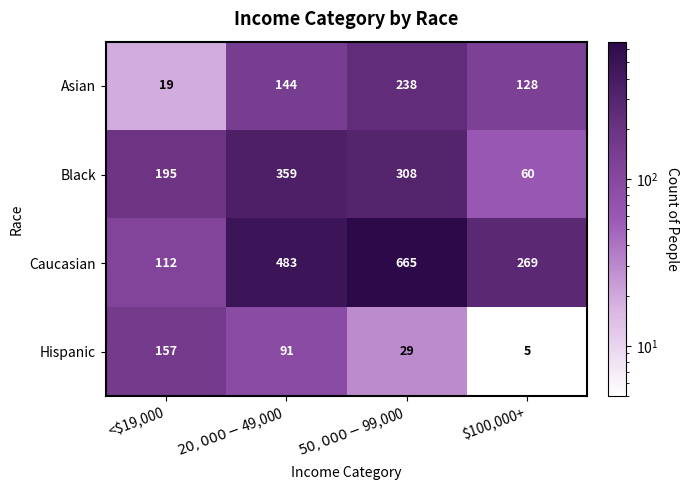

Where is Black nearest to the value 209?

<$19,000